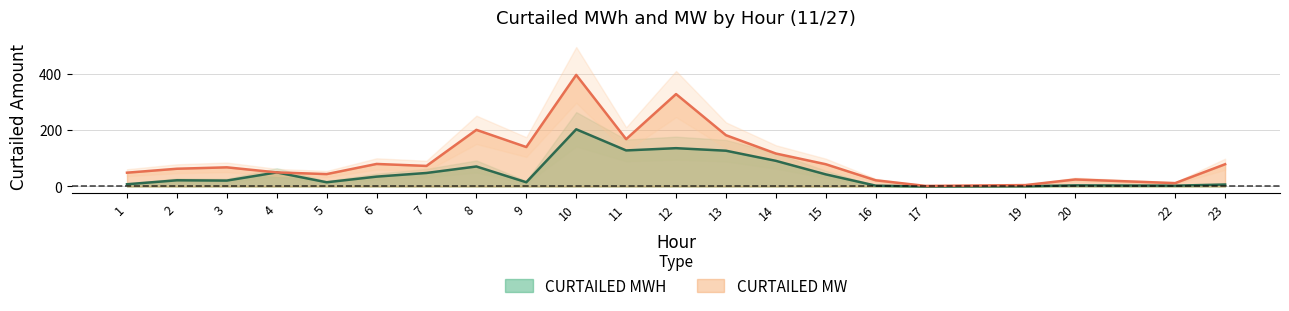

What is the lowest value of the CURTAILED MW series?

2